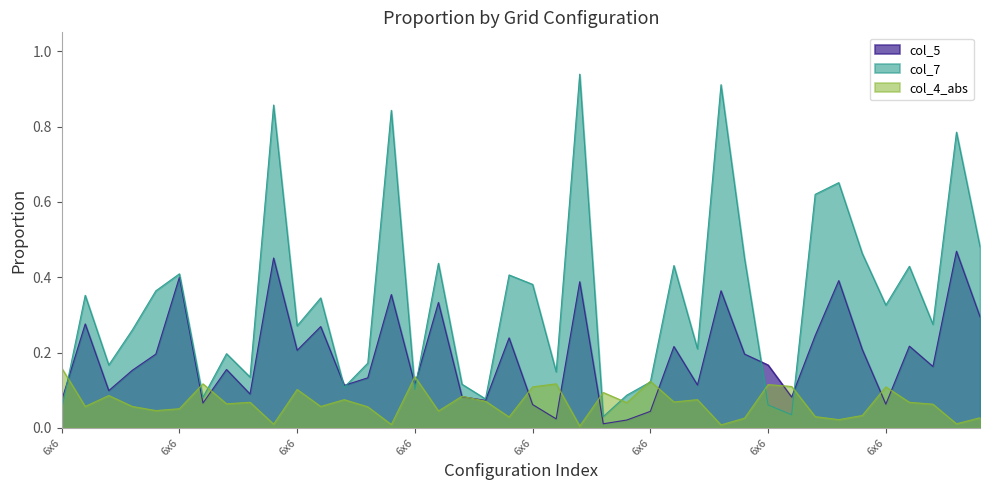

What is the highest value of the col_5 series?

0.5